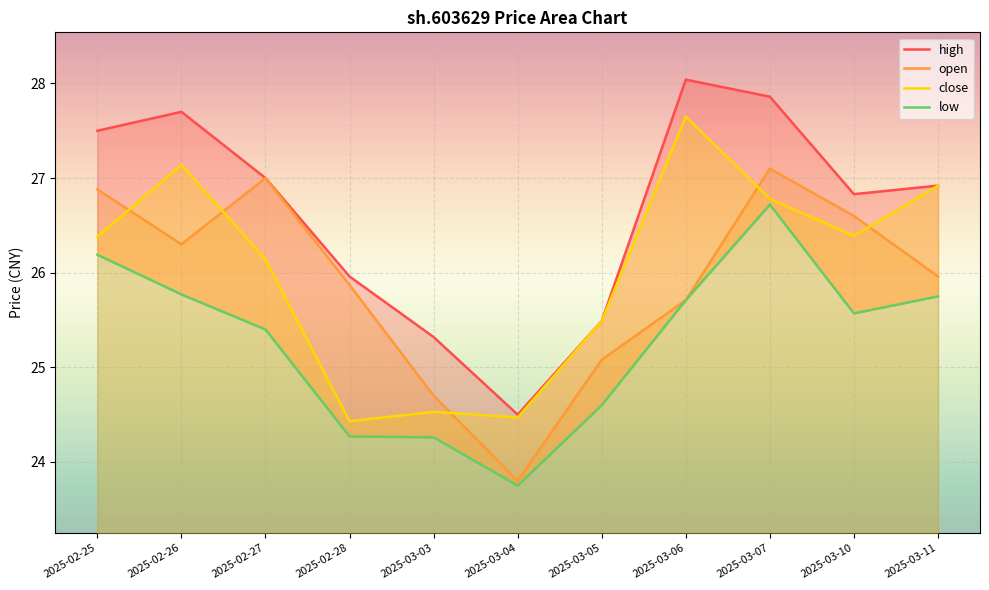

What is the lowest value of the close series?

24.4